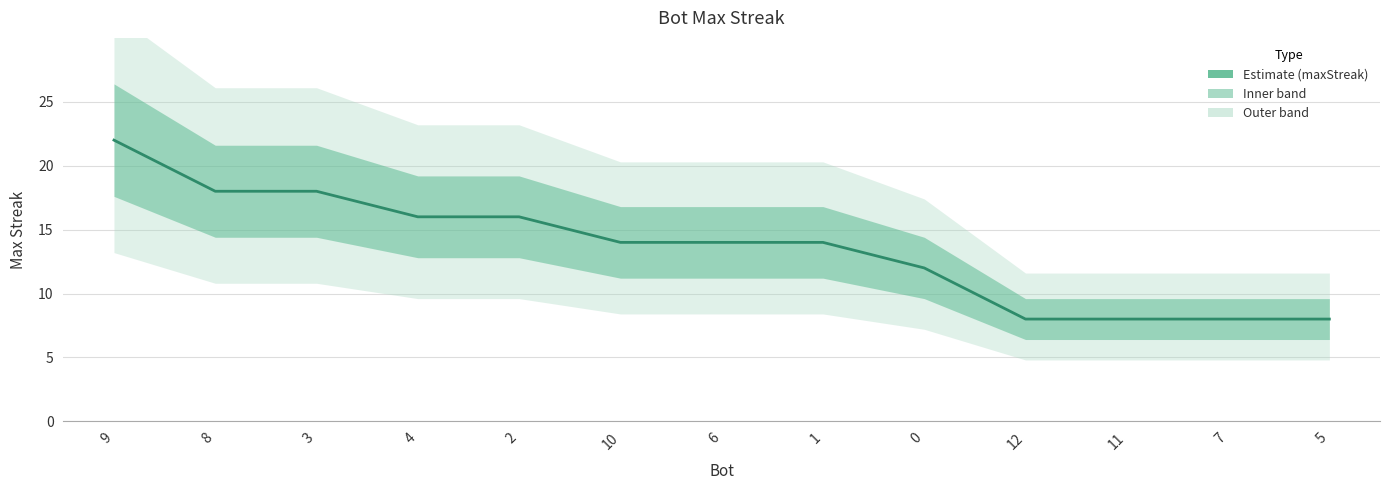

Is this an area chart (filled region under the line)?

No